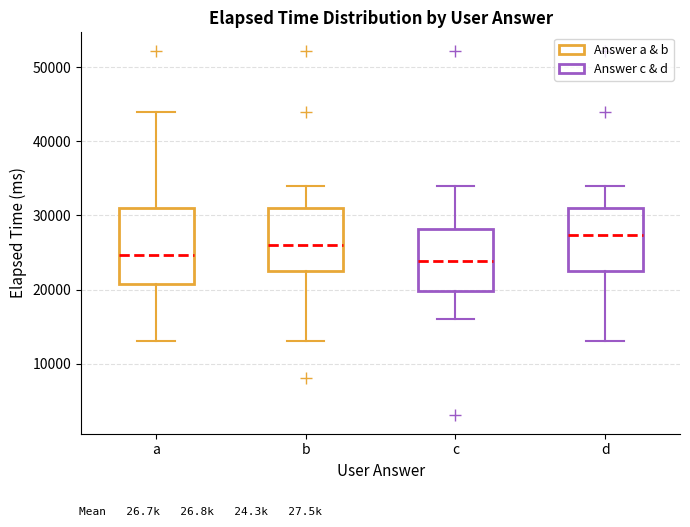

Reading left to right, transcribe this box plot: for each box, give where its median line is, the range the box spans, and where its two whiskers end, as read against the y-axis. The values are not printed on the chart, so give them approximately, as read against the axis.

a: median 25000, box 21000 to 31000, whiskers 13000 to 44000
b: median 26000, box 23000 to 31000, whiskers 13000 to 34000
c: median 24000, box 20000 to 28000, whiskers 16000 to 34000
d: median 27000, box 23000 to 31000, whiskers 13000 to 34000